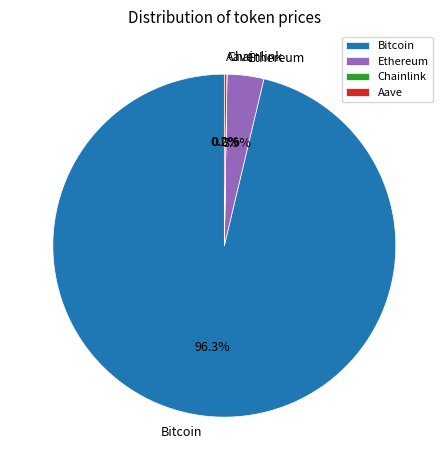

Which has a higher value, Bitcoin or Ethereum?

Bitcoin